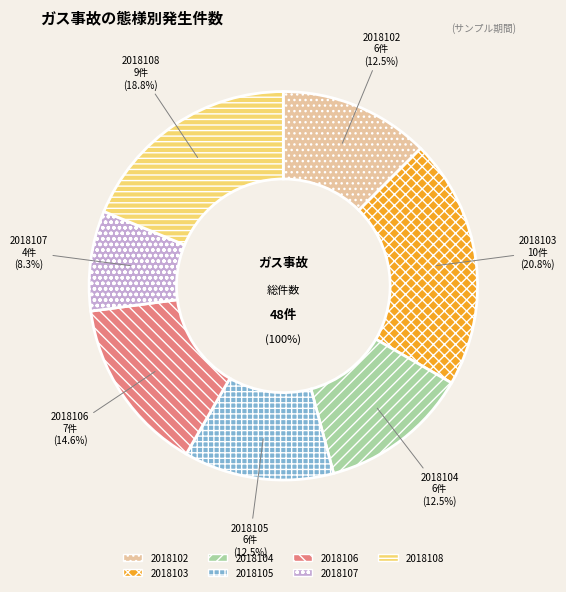

Is there any slice that represents more than half of the pie?

No